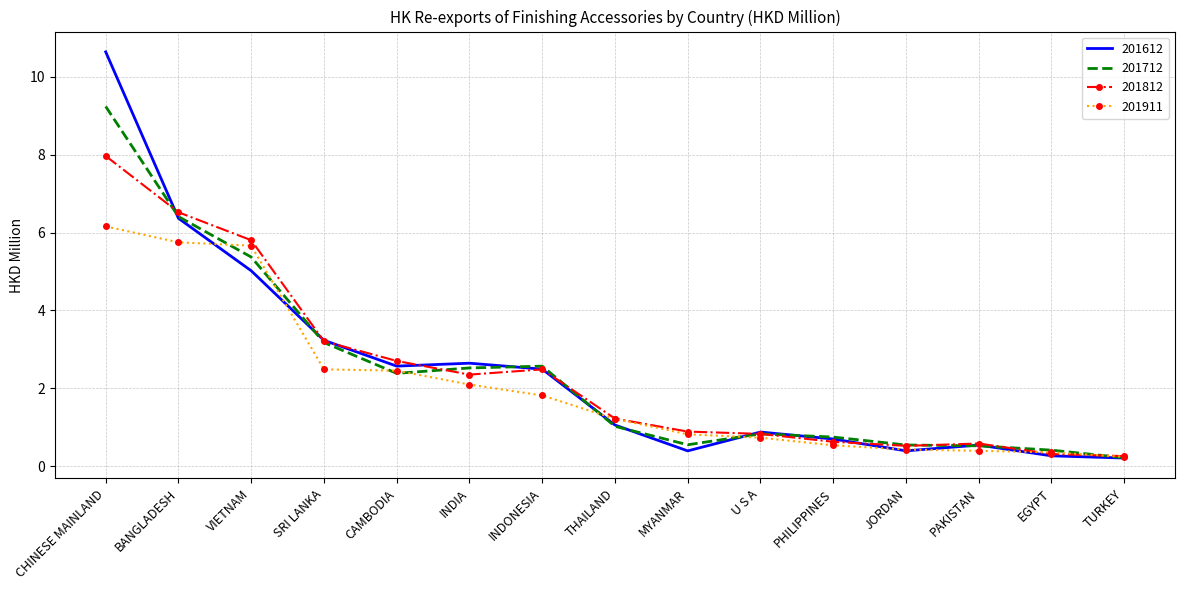

How many values in the 201612 series are below 1?

7